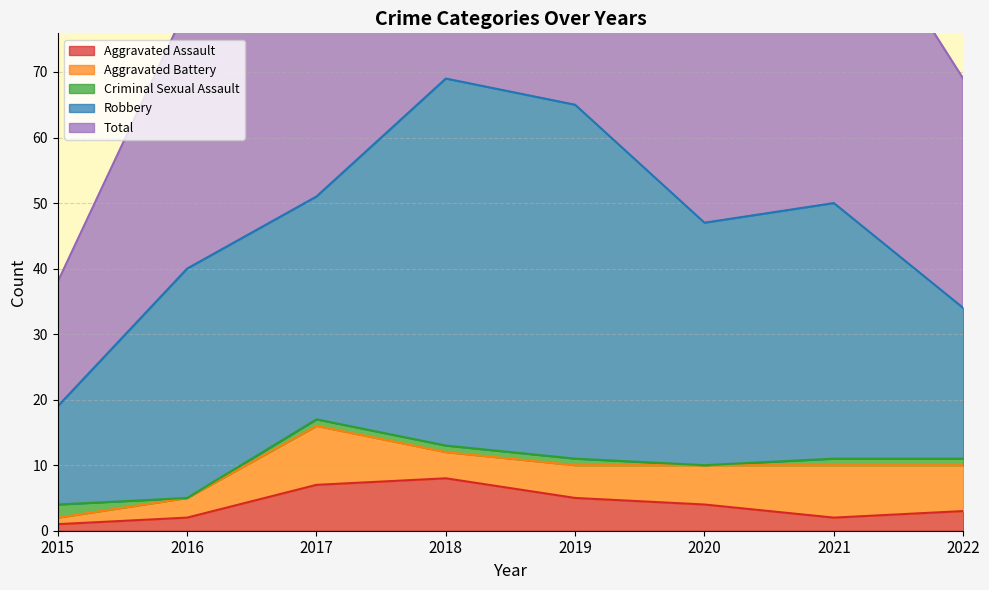

What is the total value across all series at 2017?

102